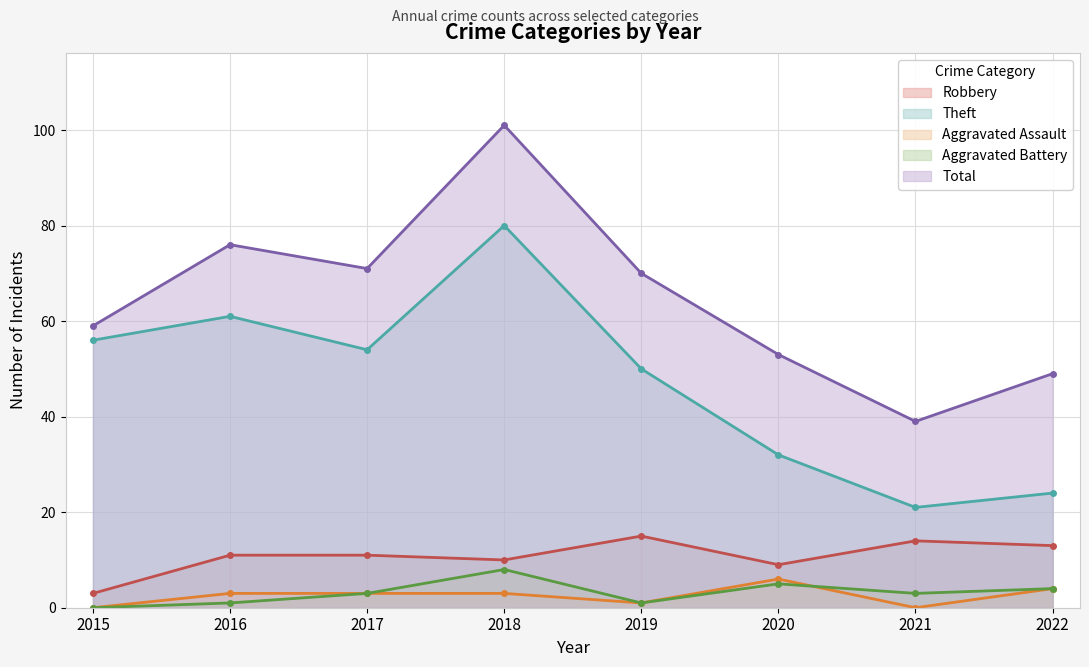

At which category does Aggravated Battery reach its first local valley?

2019